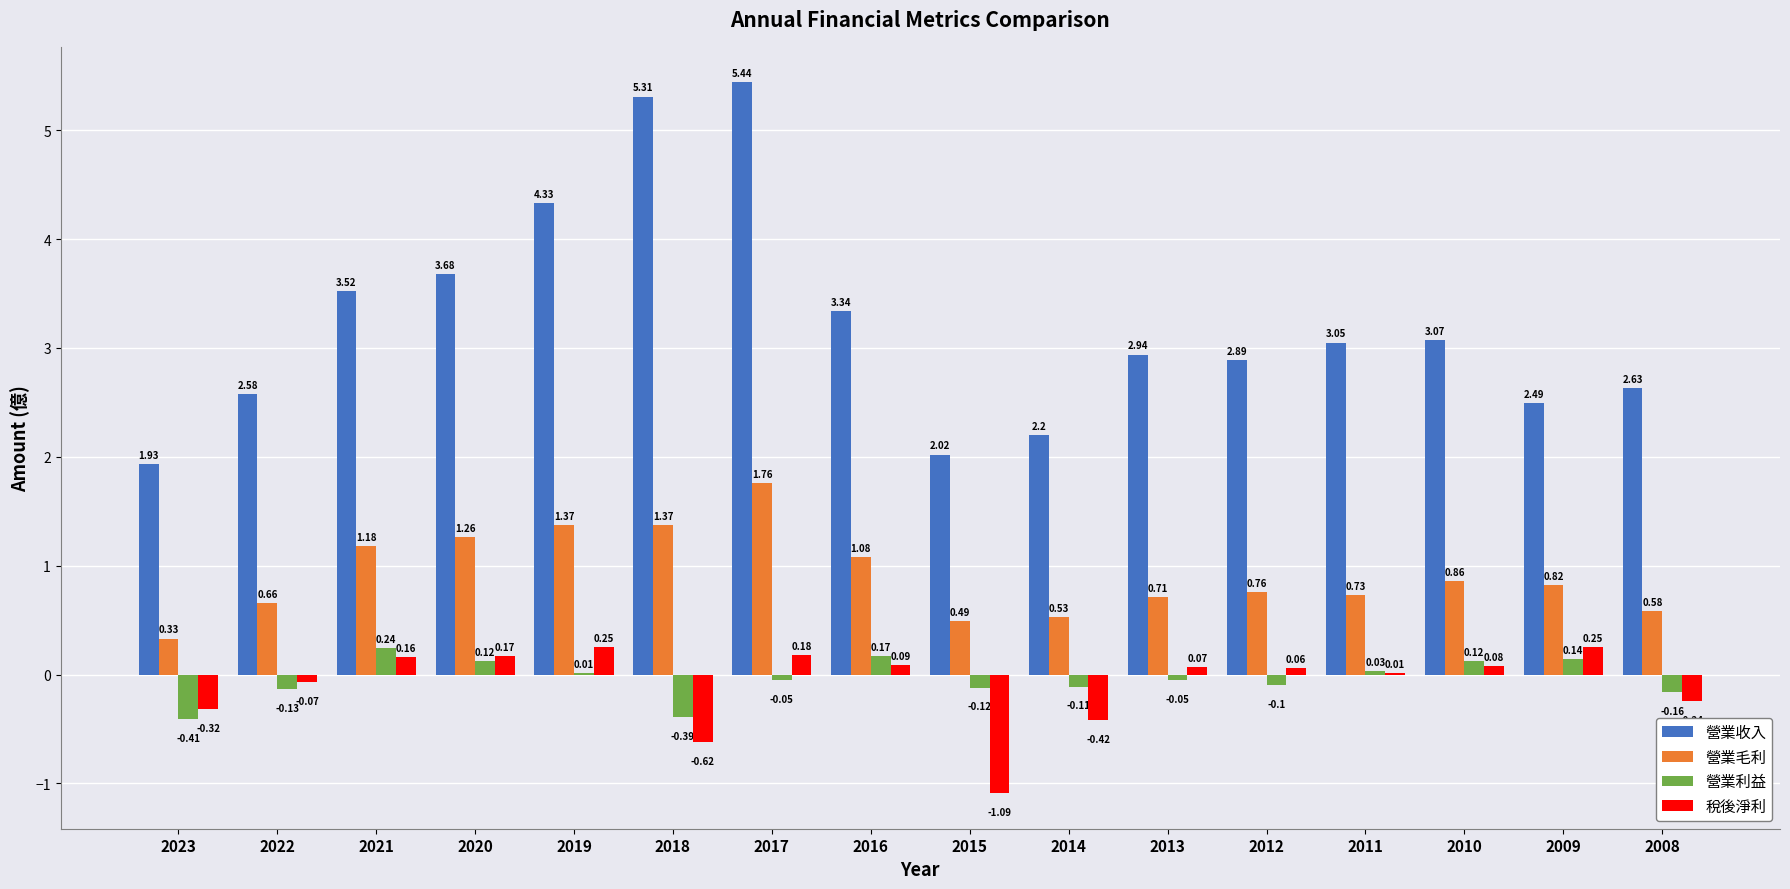

What are all the series names shown in the legend?

營業收入, 營業毛利, 營業利益, 稅後淨利